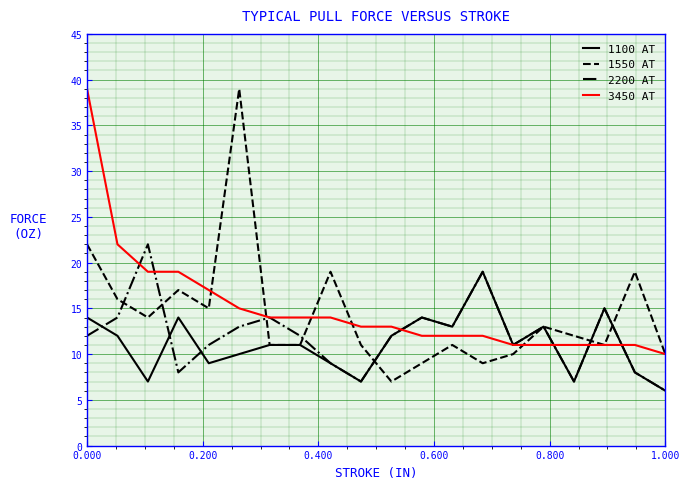

Which series ends up on top after the final intersection of 3450 AT and 1100 AT?

3450 AT